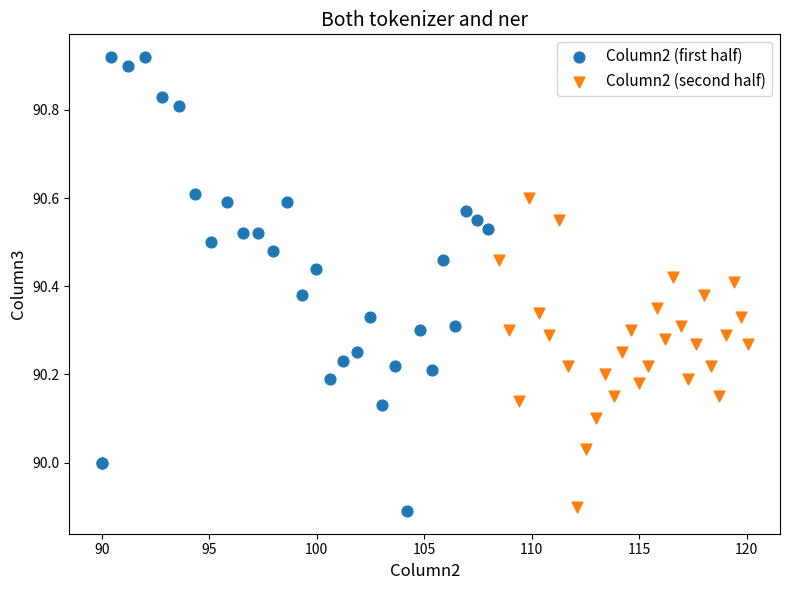

What are all the series names shown in the legend?

Column2 (first half), Column2 (second half)